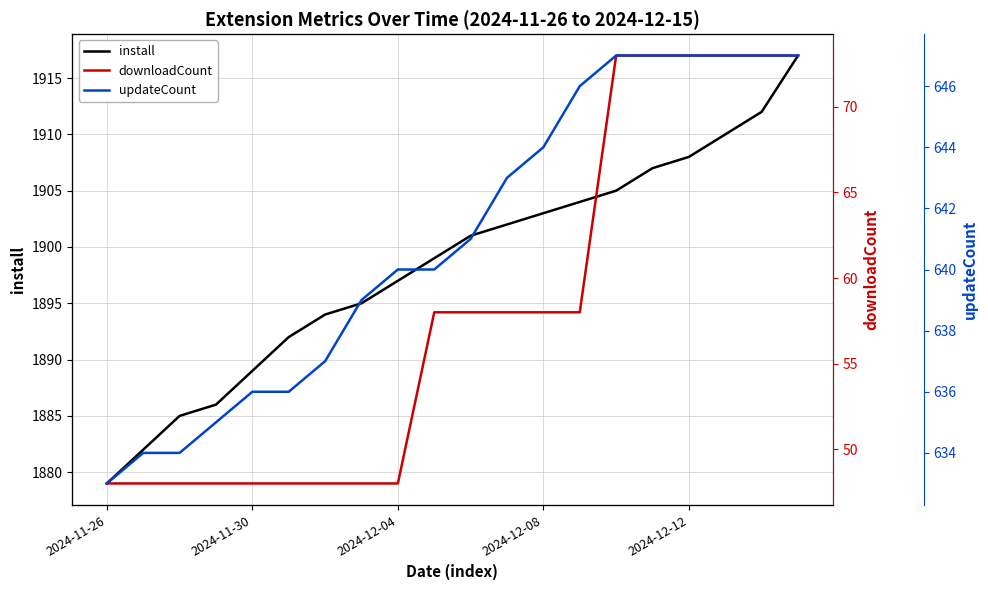

What is the value of the install point at the 6th from the left?

1892